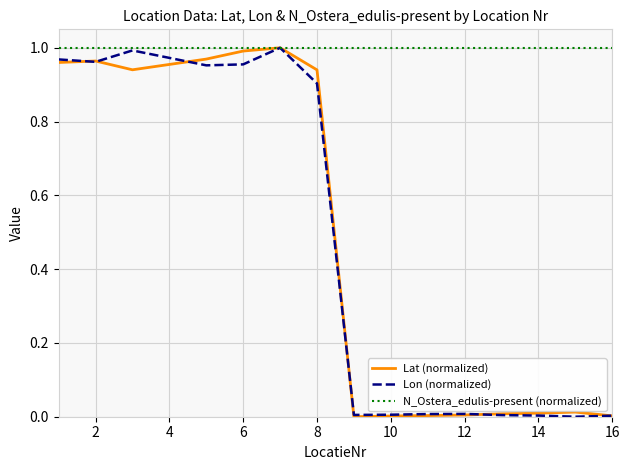

Which series has the largest total across all categories?

N_Ostera_edulis-present (normalized)